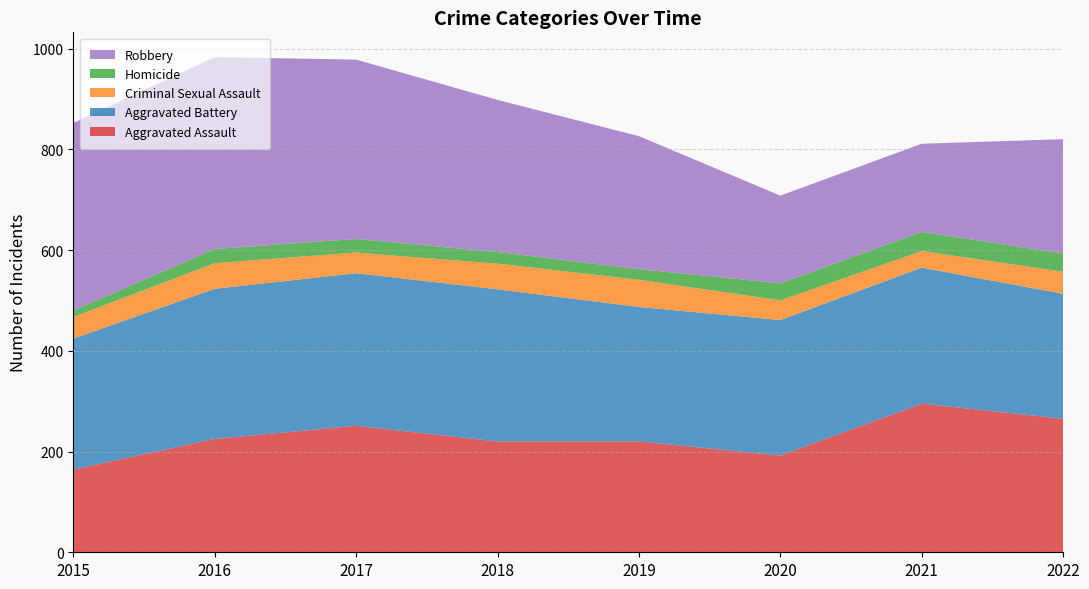

How many values in the Aggravated Battery series exceed 374?

3